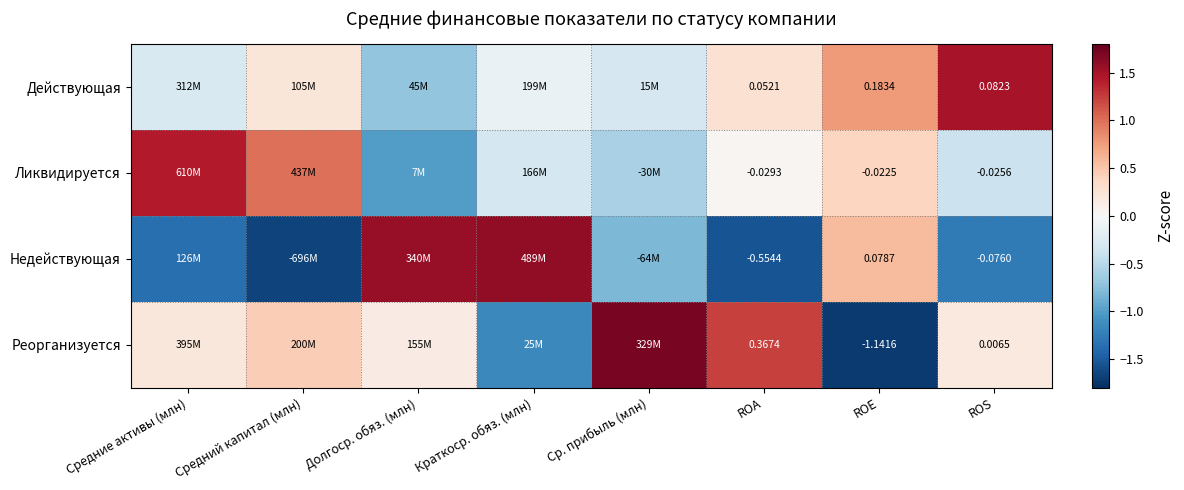

At ROA, list the series in order from largest to smallest.

Реорганизуется, Действующая, Ликвидируется, Недействующая